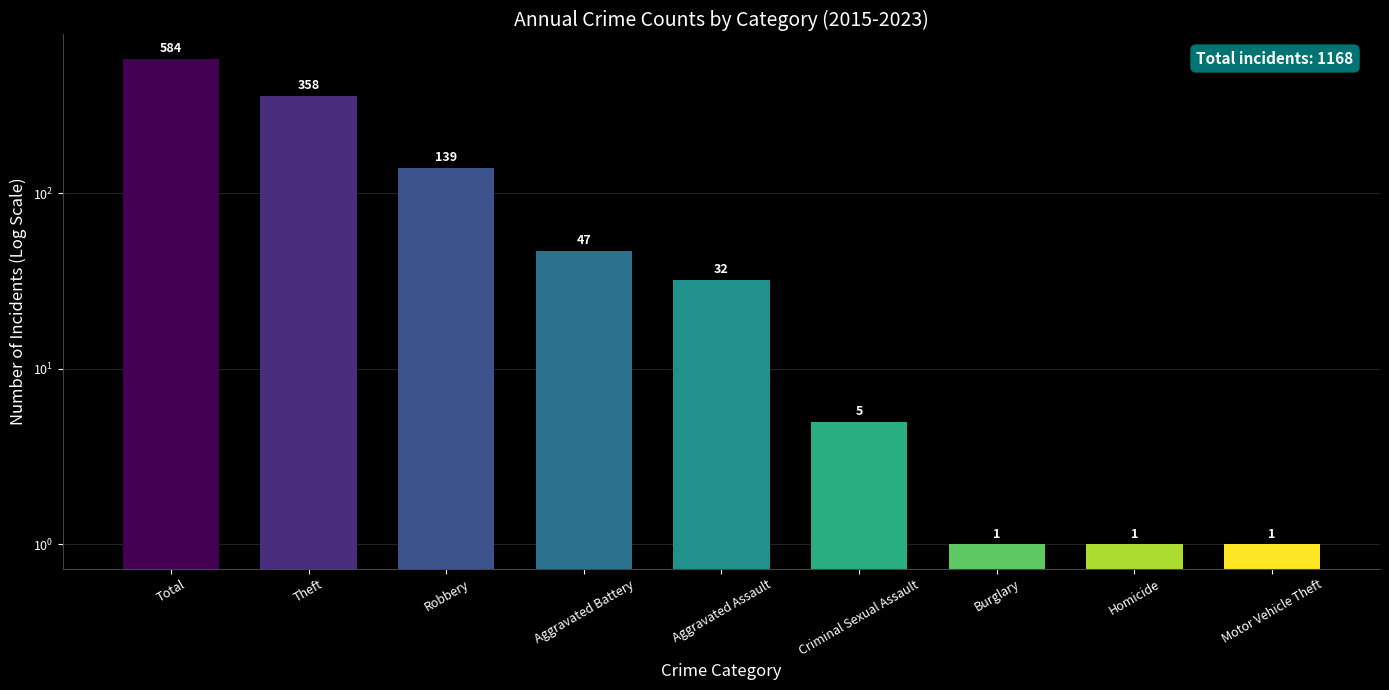

Which category has the lowest value across all series?

Burglary